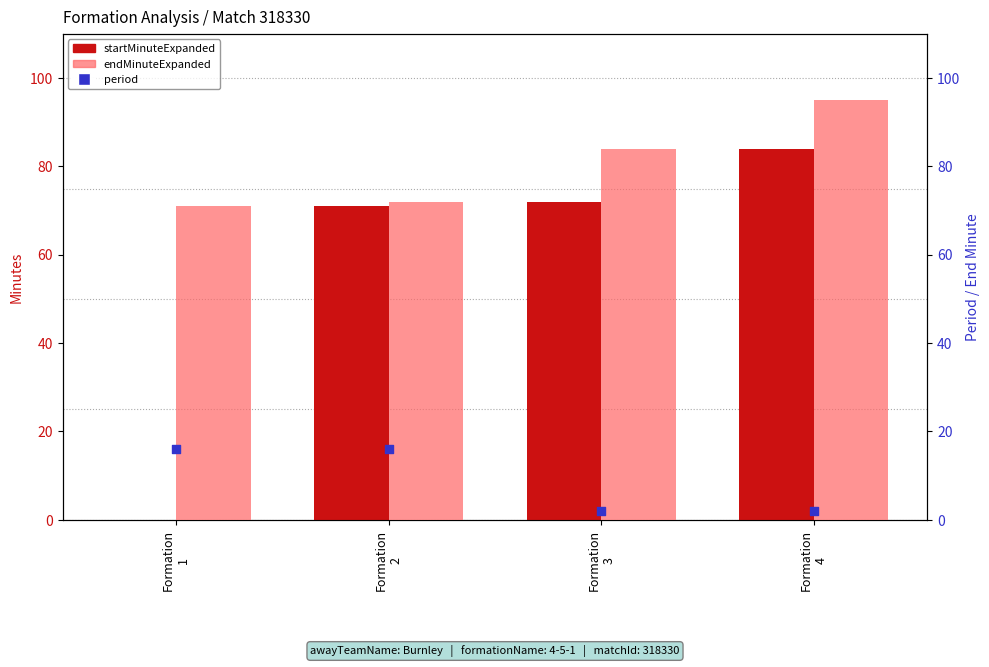

Which series has the widest spread of Y values?

startMinuteExpanded